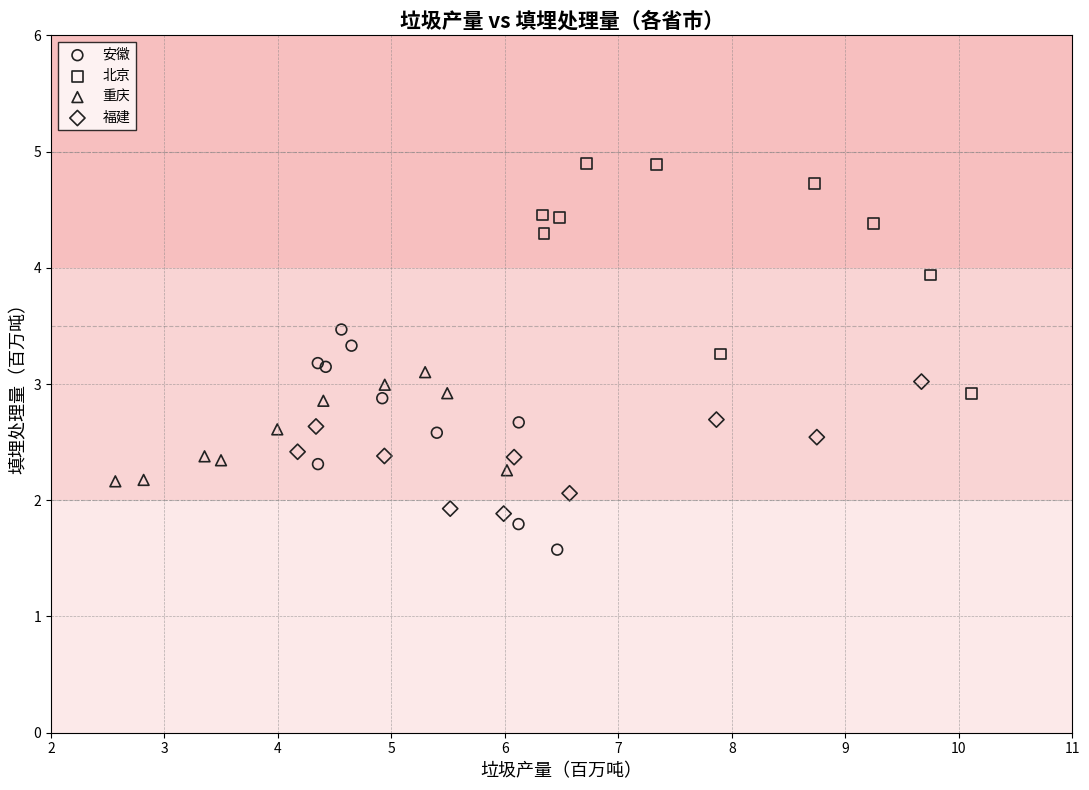

Which series contains the lowest Y value?

安徽